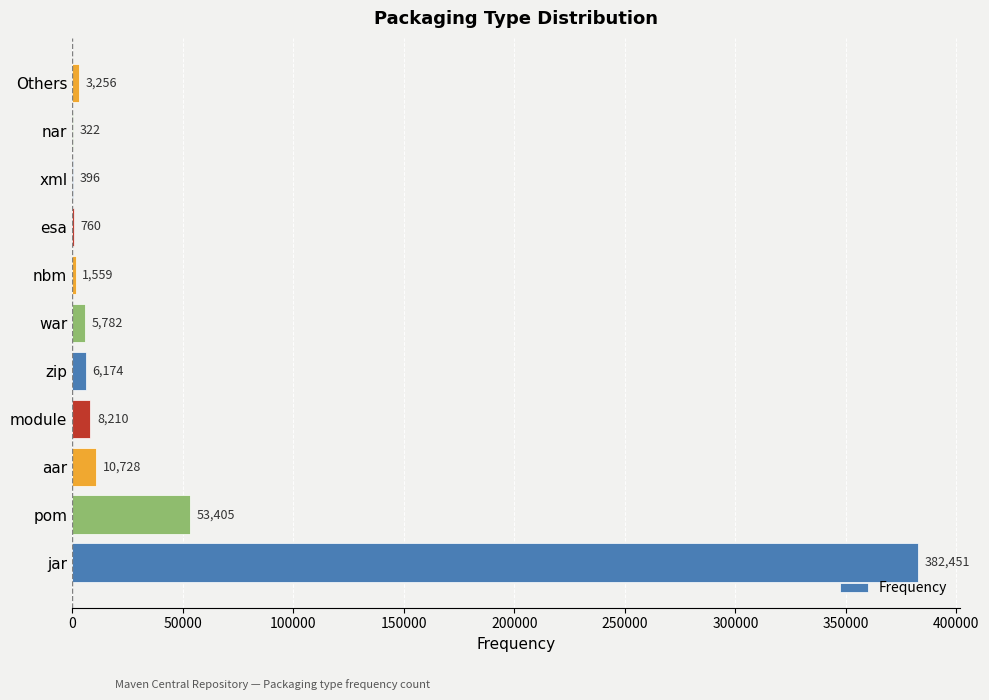

At which label is the value closest to 191386?

pom